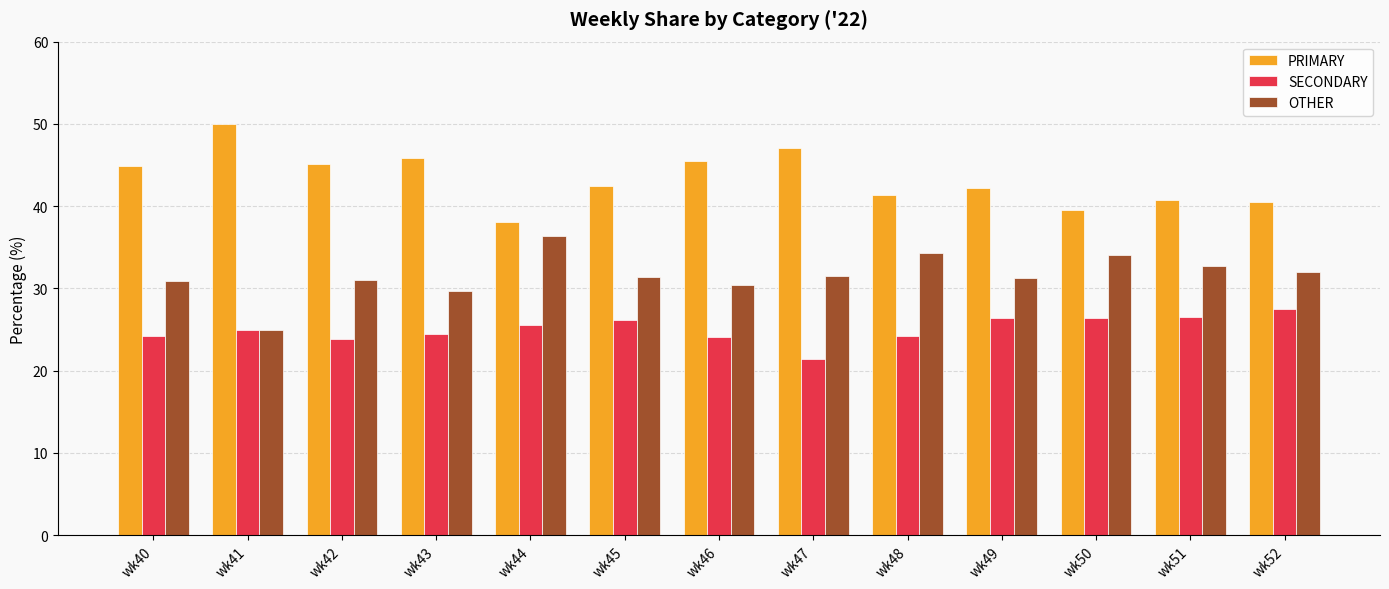

How many bars are there in total?

39